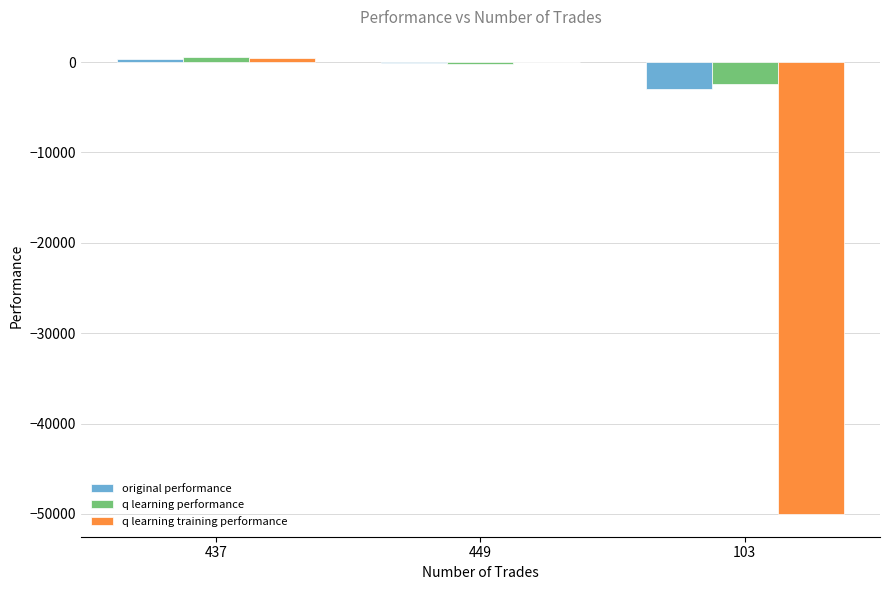

What is the sum of all q learning performance values?

-2093.9